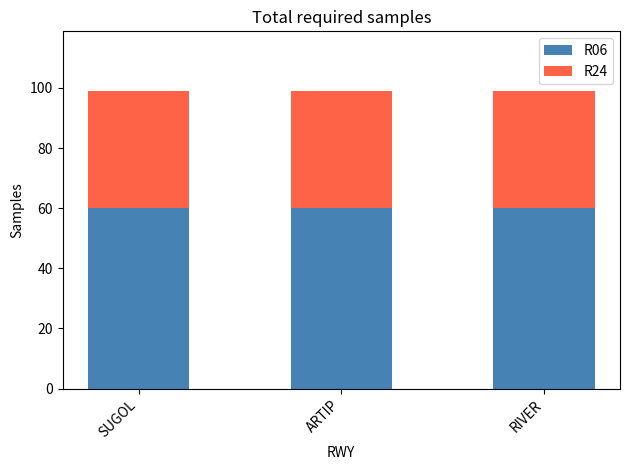

How many bars are there in total?

3